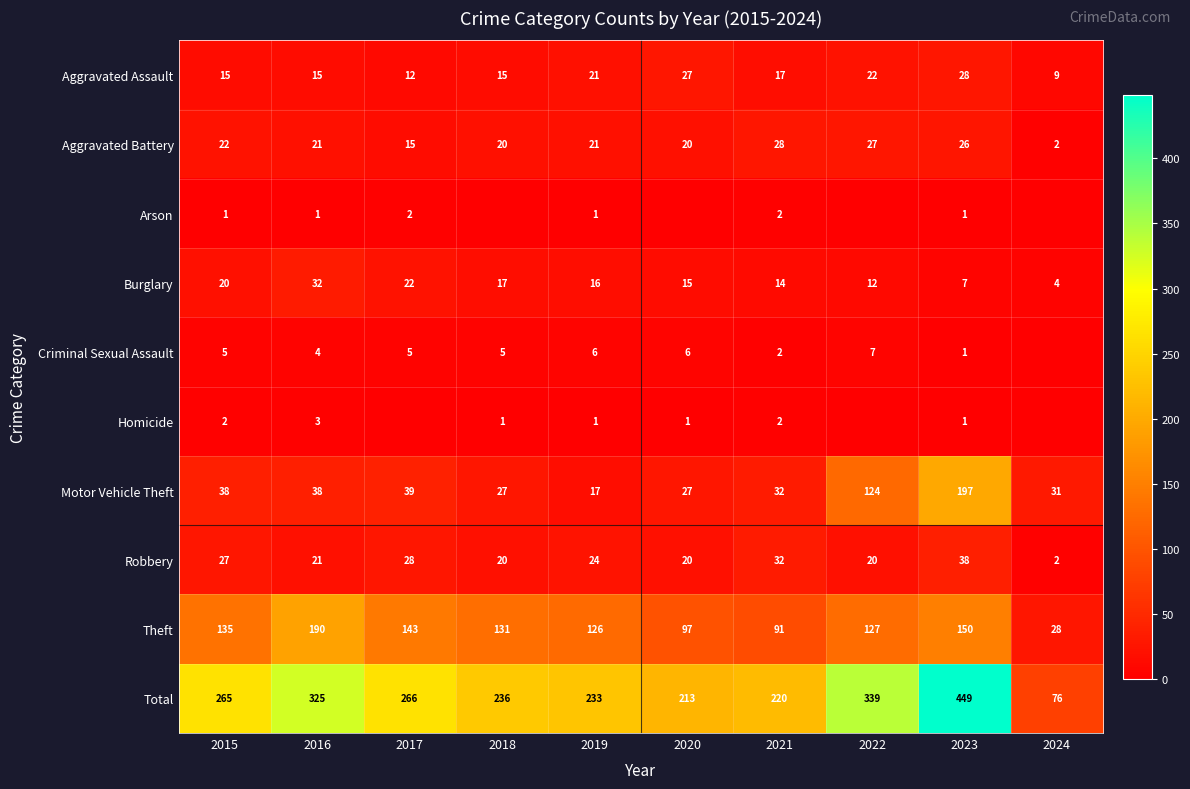

What is the total value across all series at 2022?

678